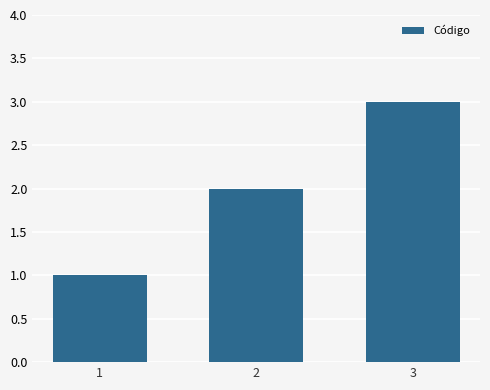

How many data points are less than 2?

1